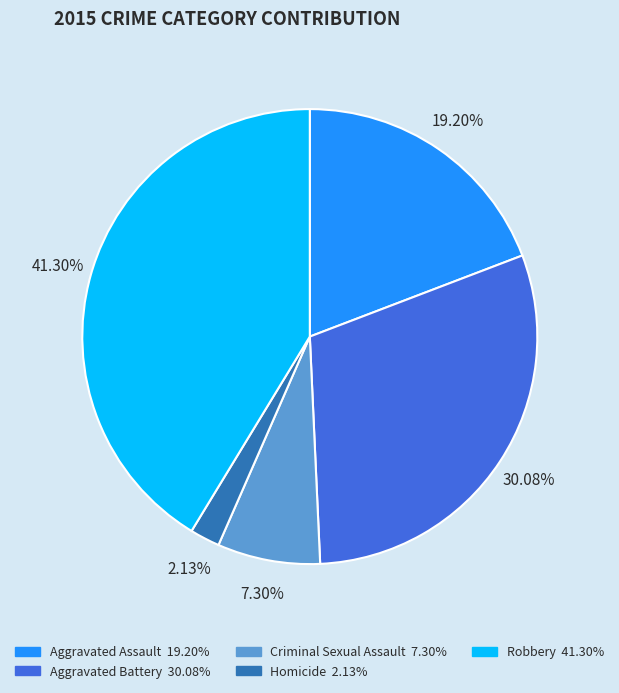

The Aggravated Battery slice represents 30% of the pie. True or false?

True